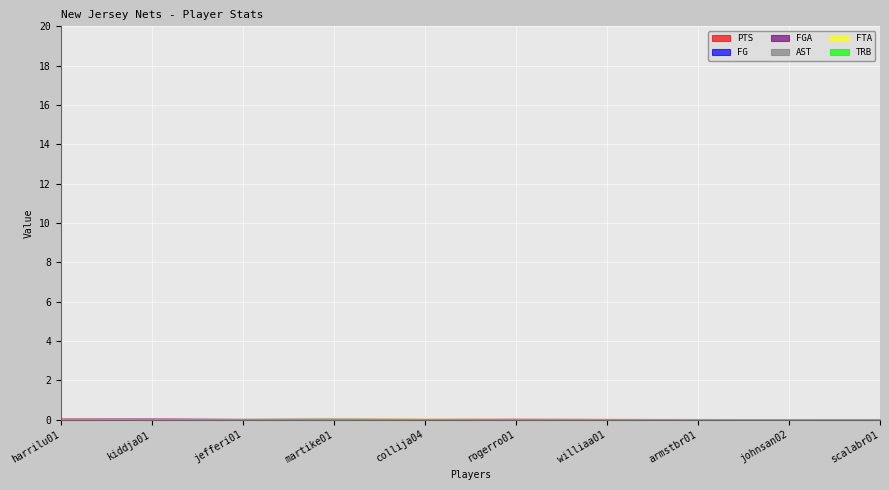

At which category does FGA reach its first local valley?

jefferi01